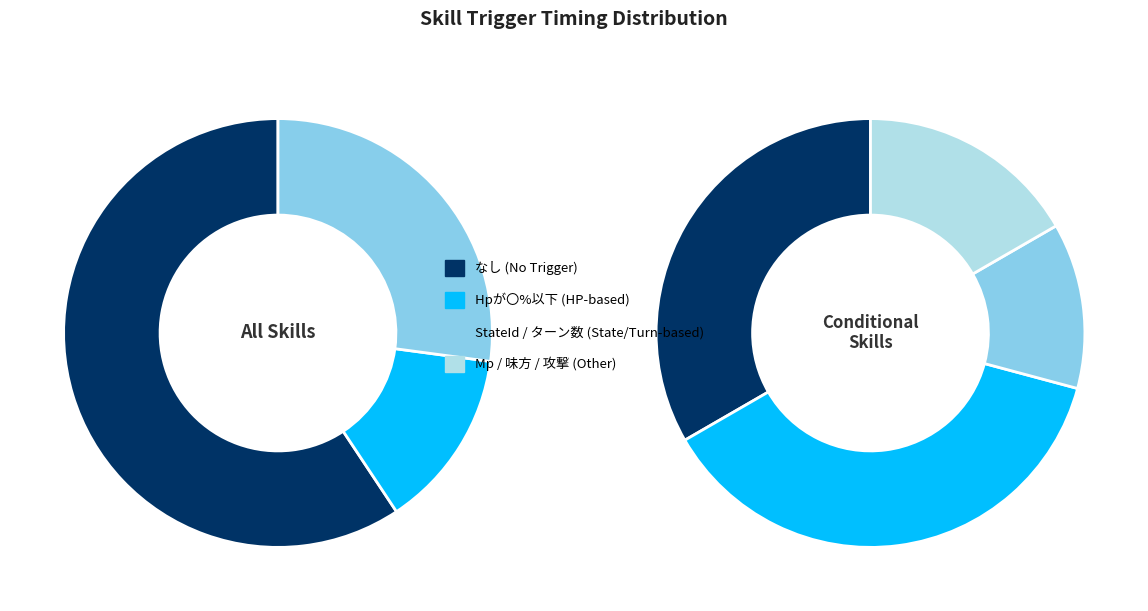

Do StateId状態になっている and Hpが〇%以下 together represent more than half of the pie?

No